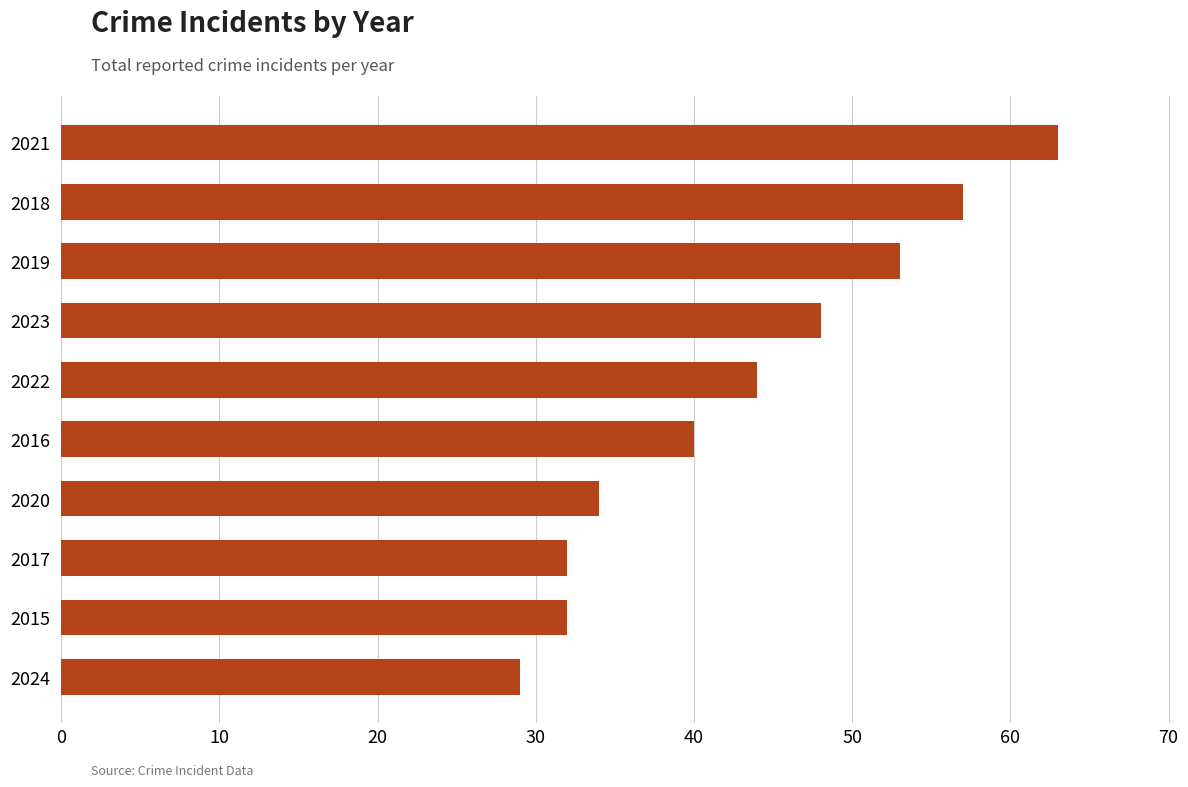

Which category has the highest value across all series?

2021